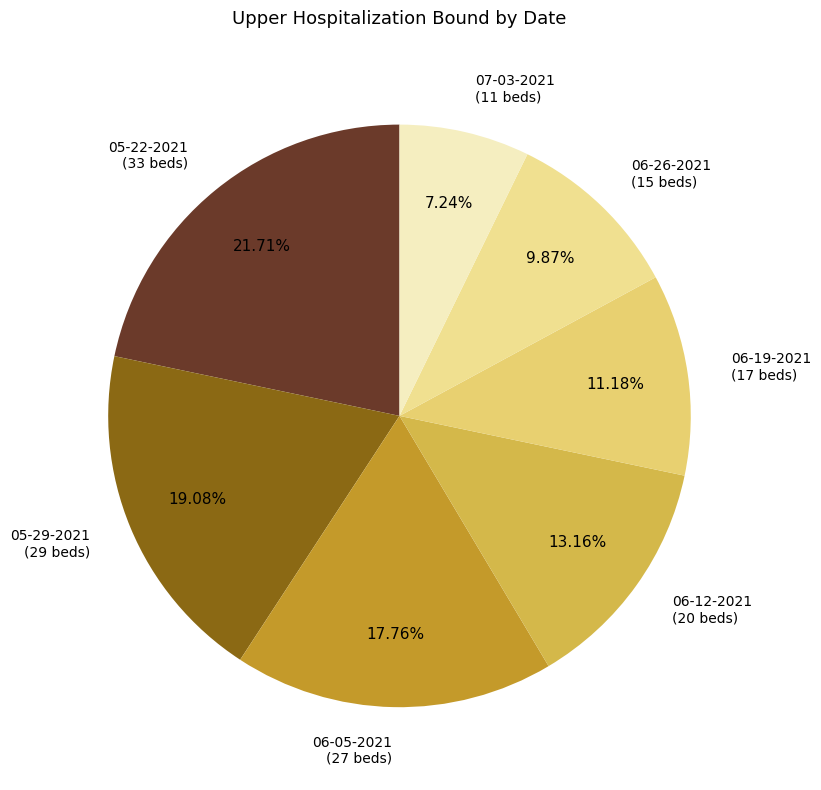

What percentage is the 05-22-2021 slice, to the nearest percent?

22%